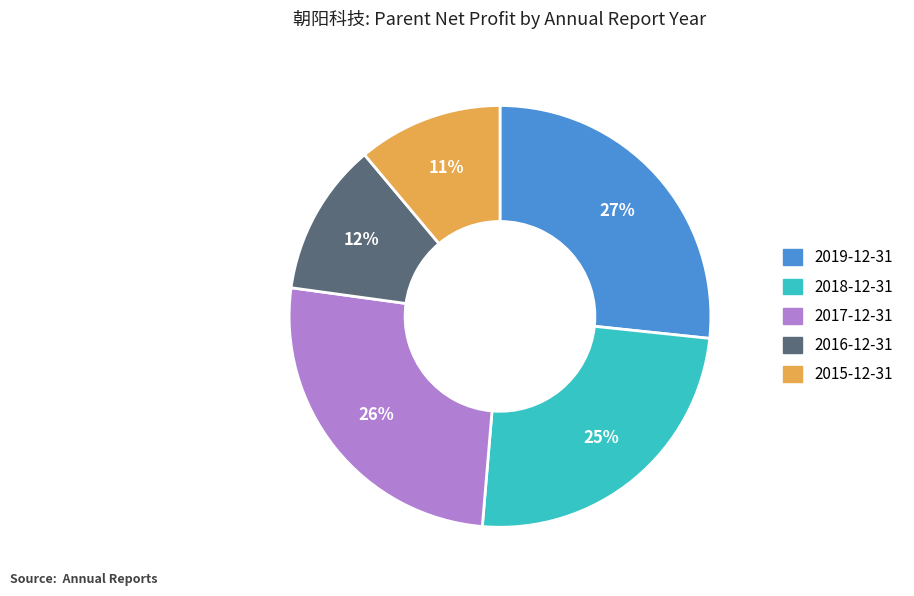

Which category has the smallest portion of the pie?

2015-12-31